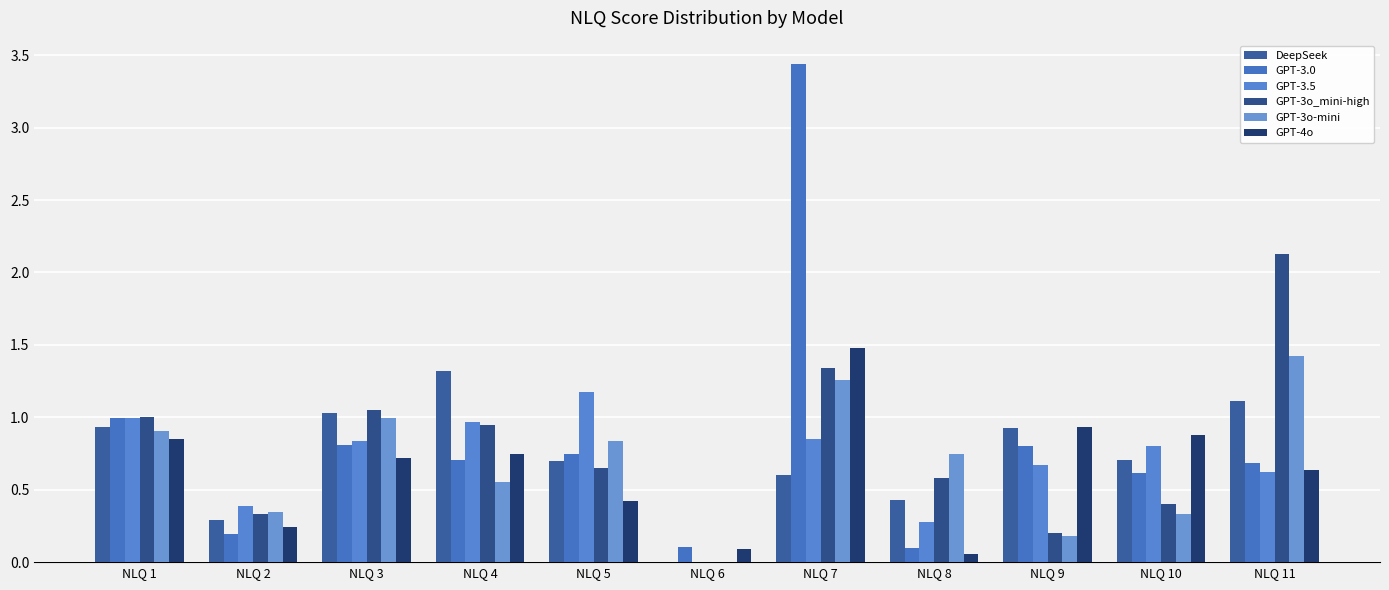

Is the value of GPT-4o at NLQ 7 greater than the value of GPT-3o_mini-high at NLQ 1?

Yes